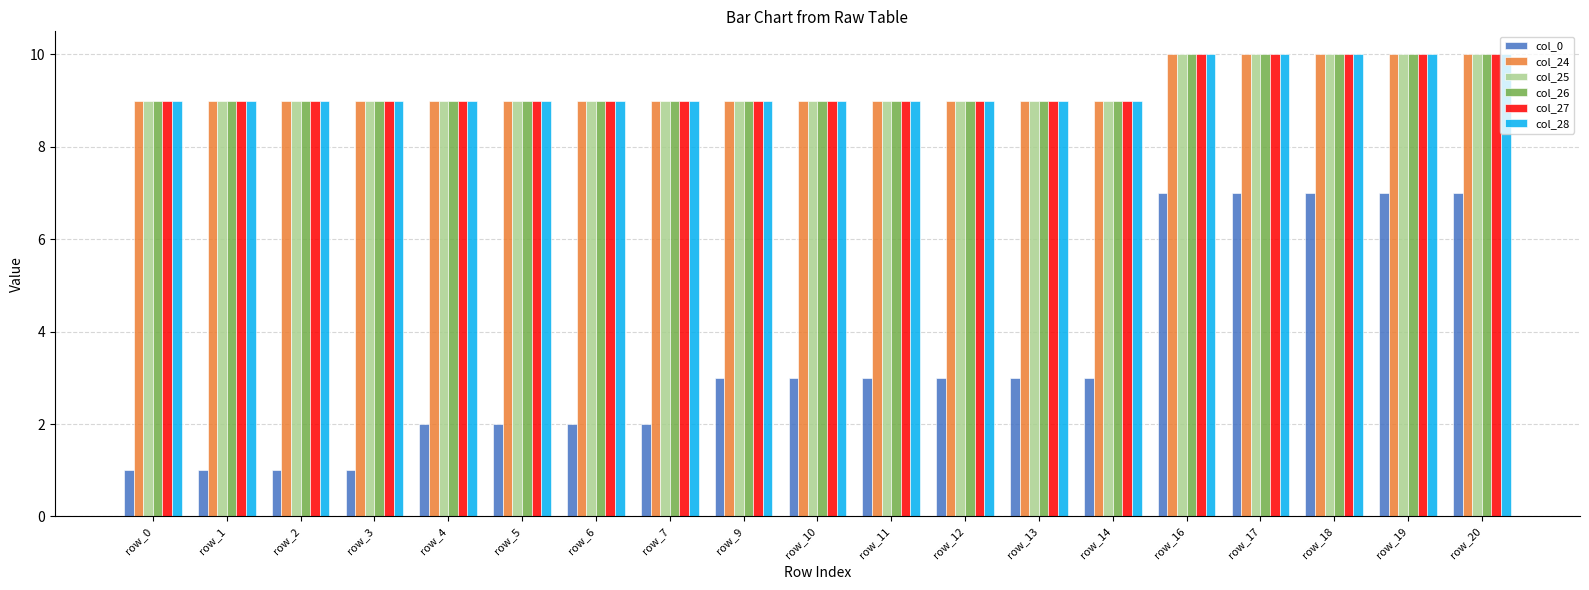

What is the spread (max minus min) of values at row_20?

3